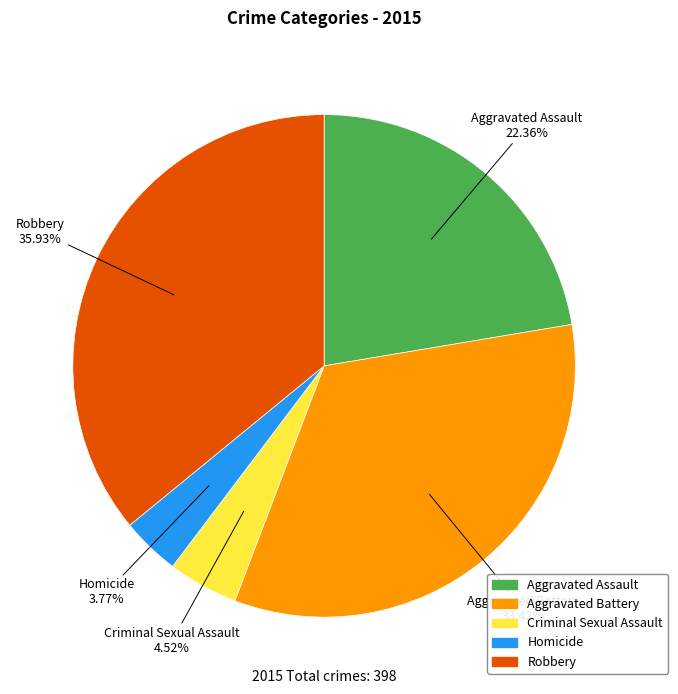

Rank the categories by value from lowest to highest.

Homicide, Criminal Sexual Assault, Aggravated Assault, Aggravated Battery, Robbery